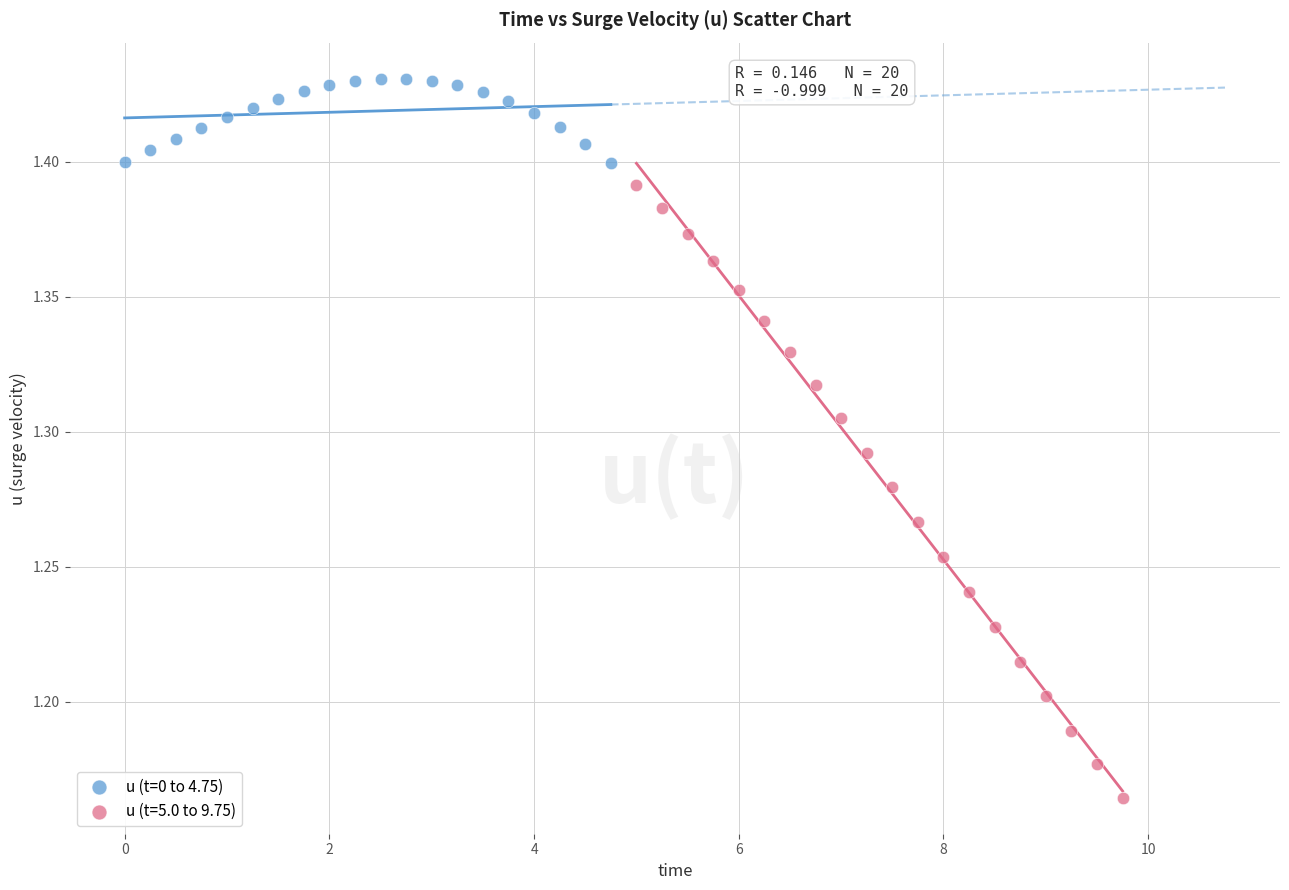

Which series has the widest spread of Y values?

u (t=5.0 to 9.75)